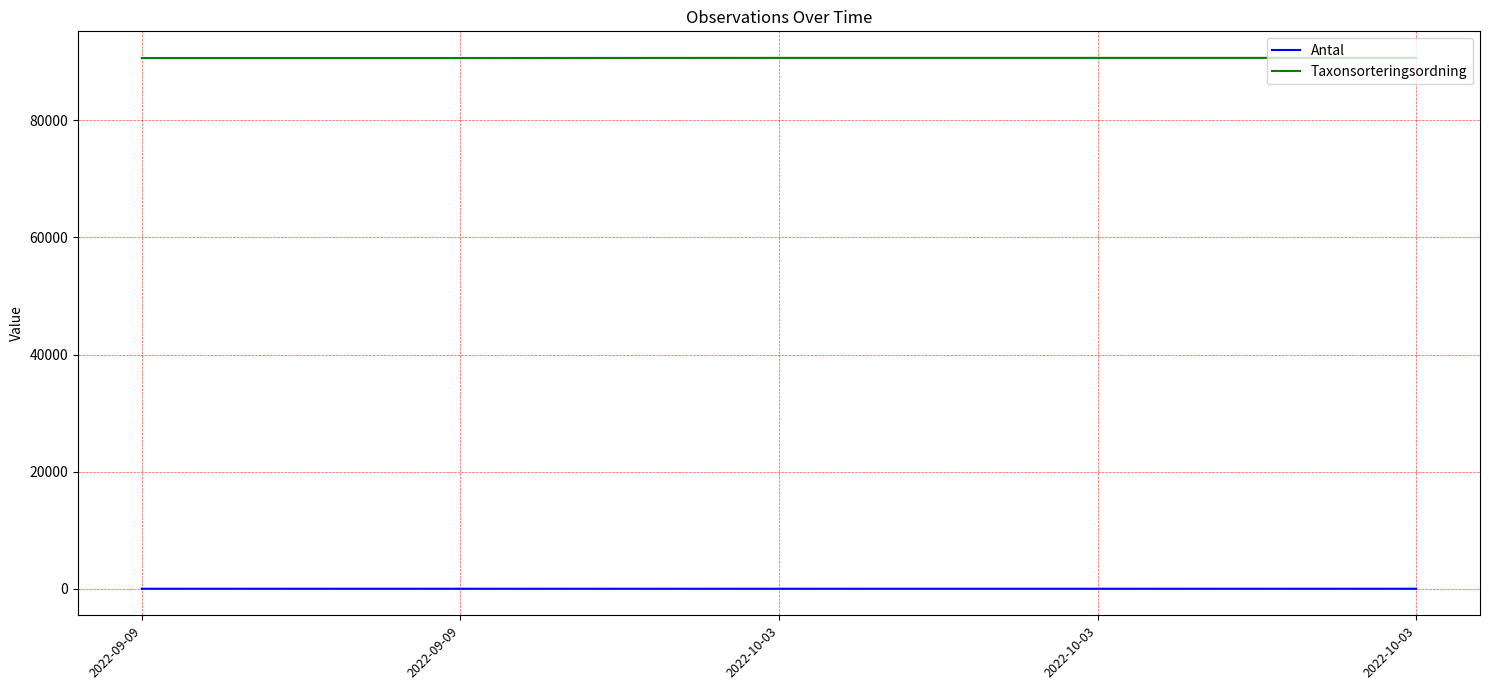

True or false: Taxonsorteringsordning and Antal intersect in this chart.

False